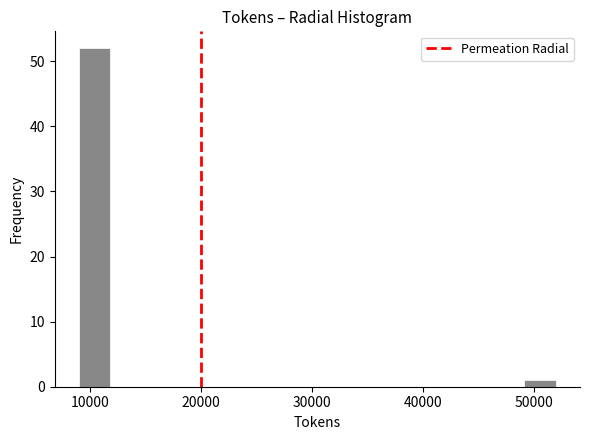

Around what value on the x-axis is the tallest bar? Give the approximate position of its centre, as read against the axis.

10000